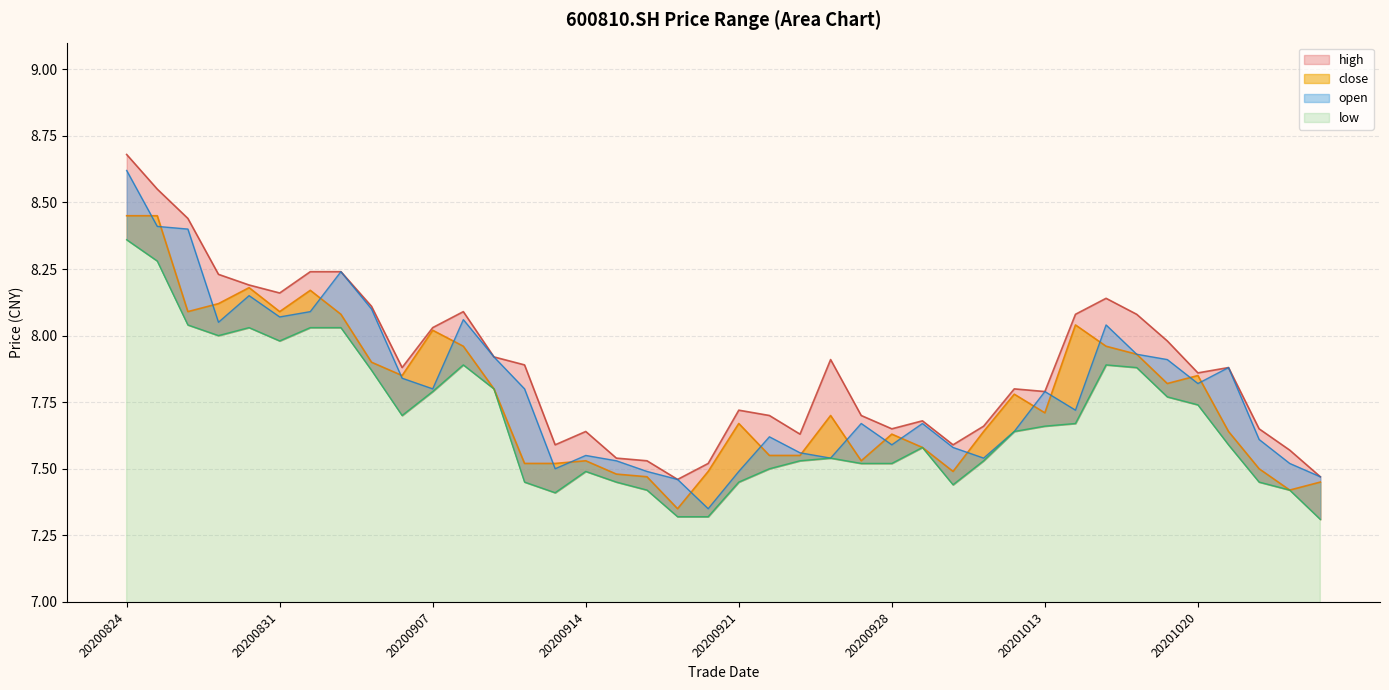

Which series has the largest range (max minus min)?

open